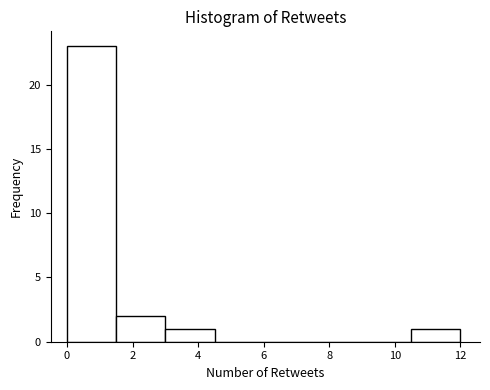

Which range on the x-axis has the tallest bar?

0.0 to 1.5